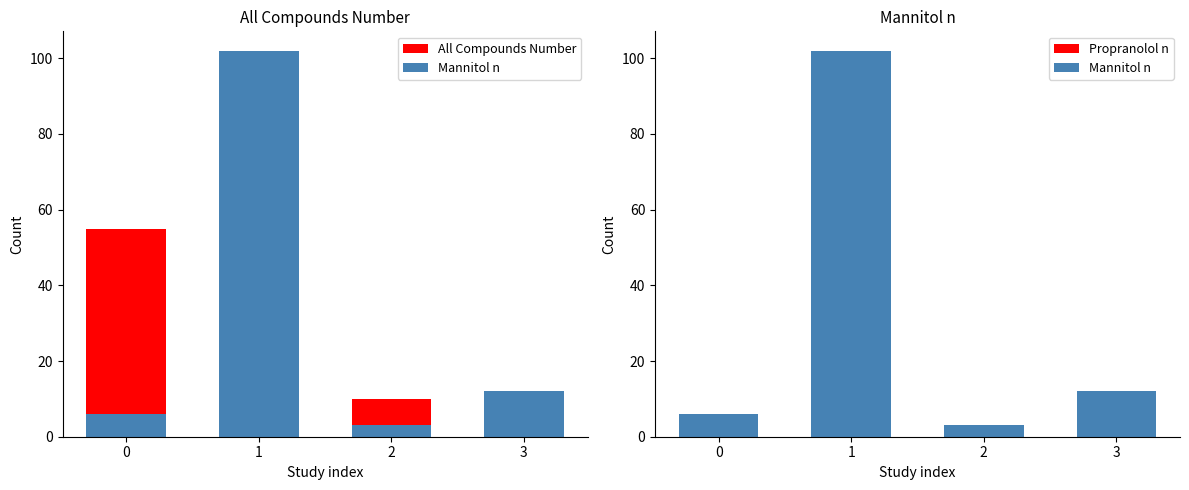

Reading left to right, list all the values displayed in this chart.

All Compounds Number: 55	51	10	9
Mannitol n: 6	102	3	12
Propranolol n: 6	6	3	3